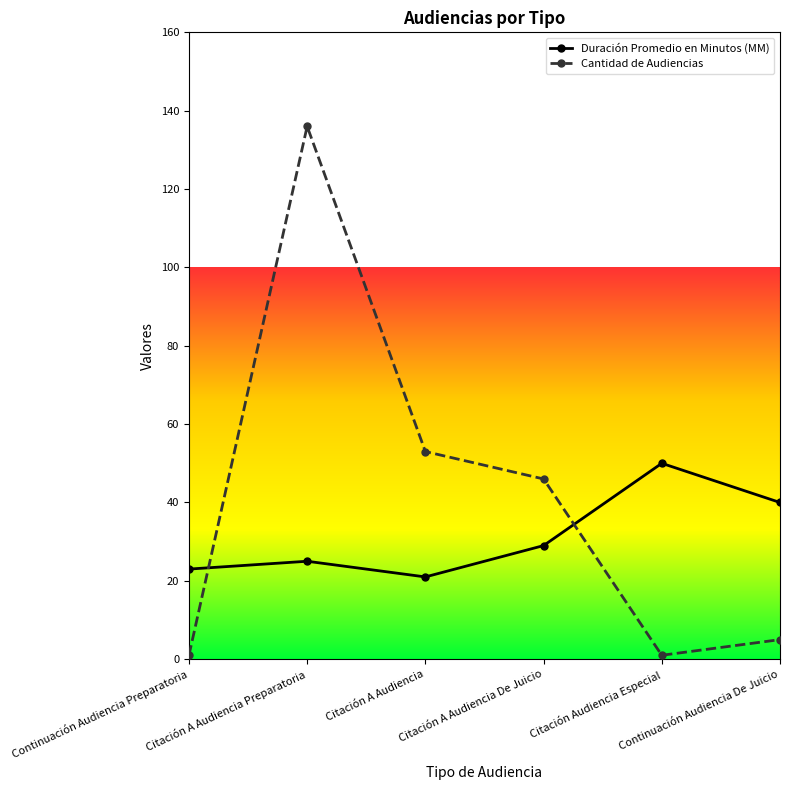

At which label is Cantidad de Audiencias closest to 68?

Citación A Audiencia